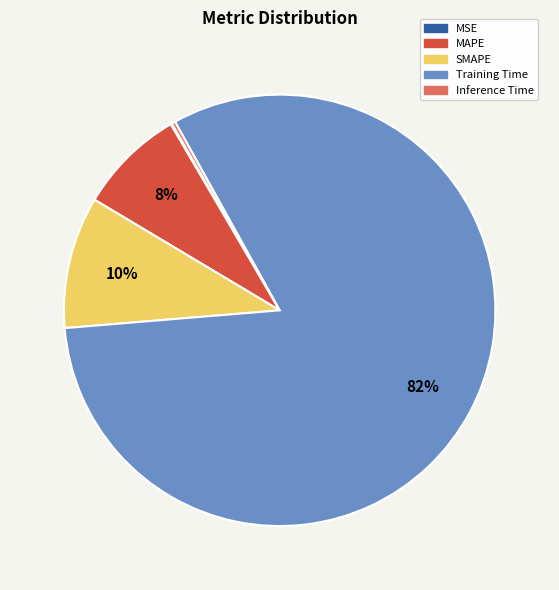

To the nearest percent, what percentage of the pie is Training Time?

82%